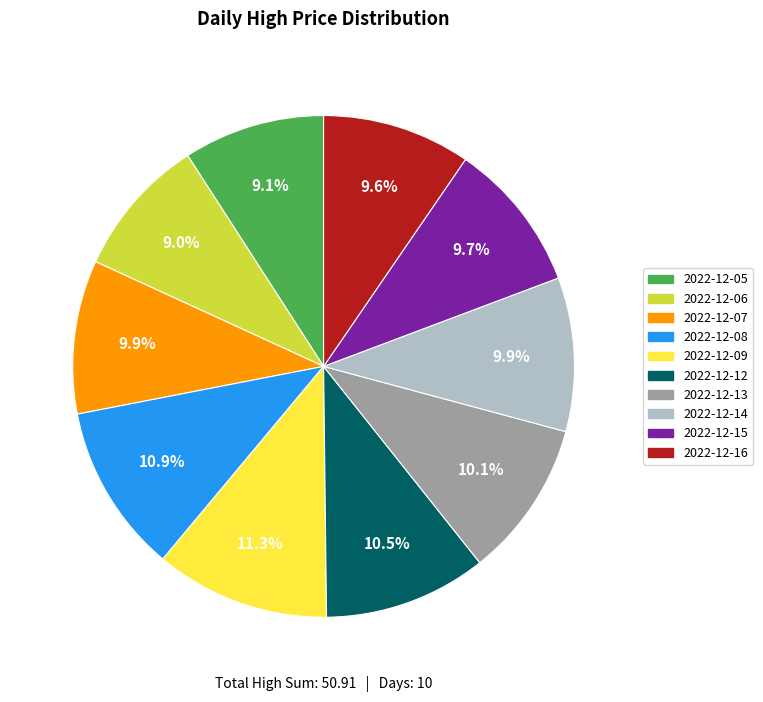

How many slices are in this pie chart?

10